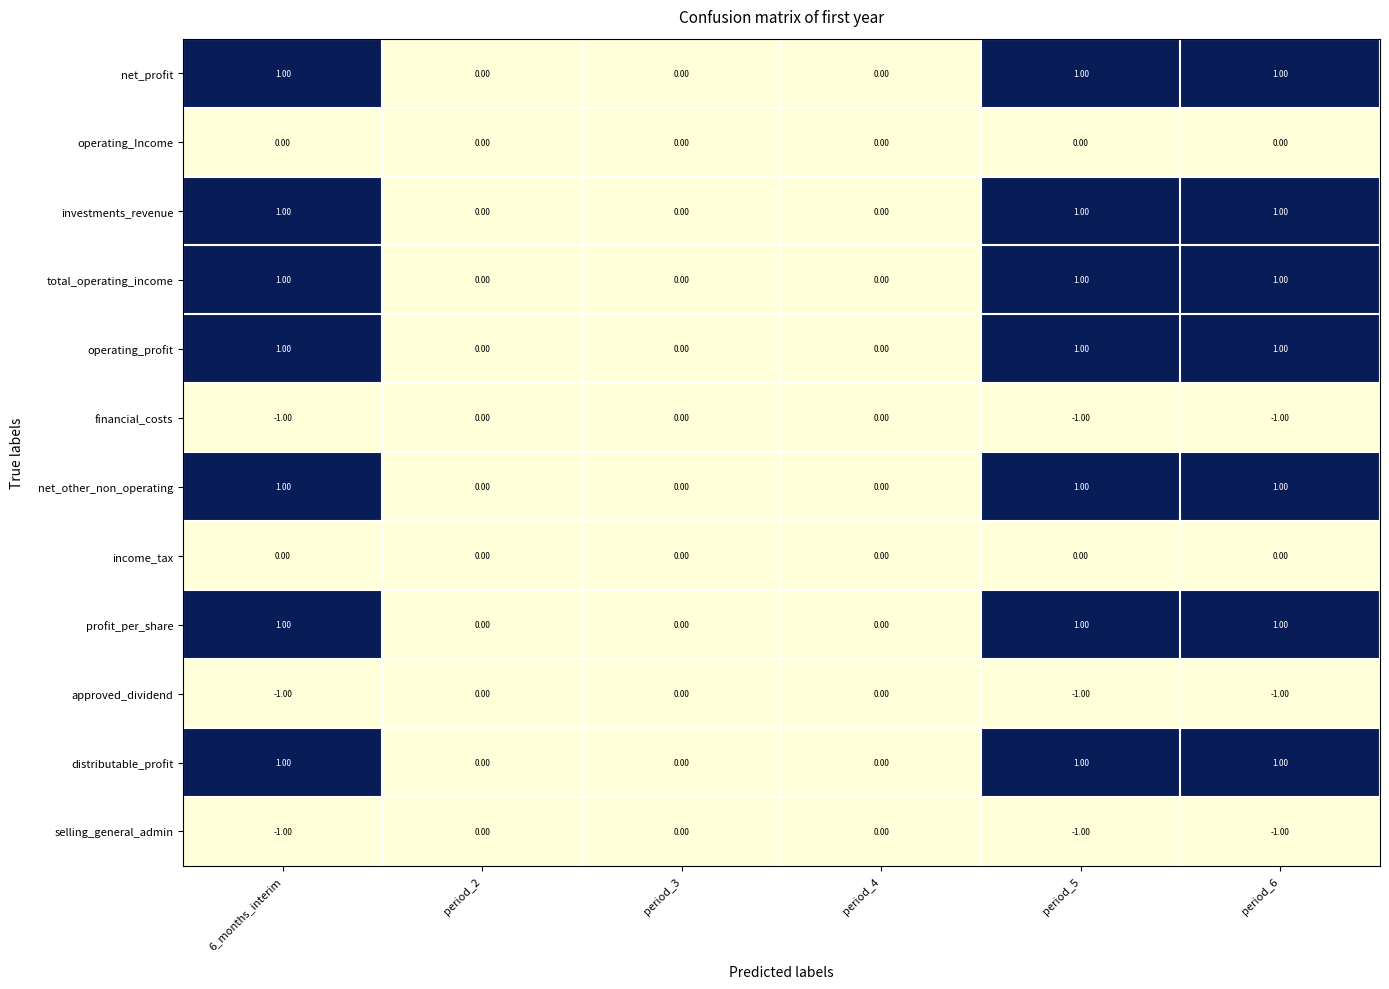

What is the total value across all series at period_6?

4